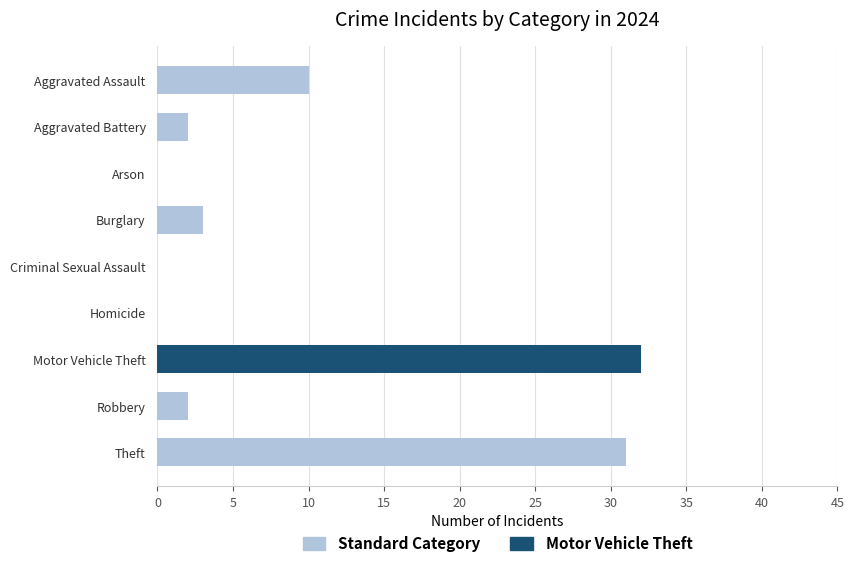

What is the maximum value shown in the chart?

32